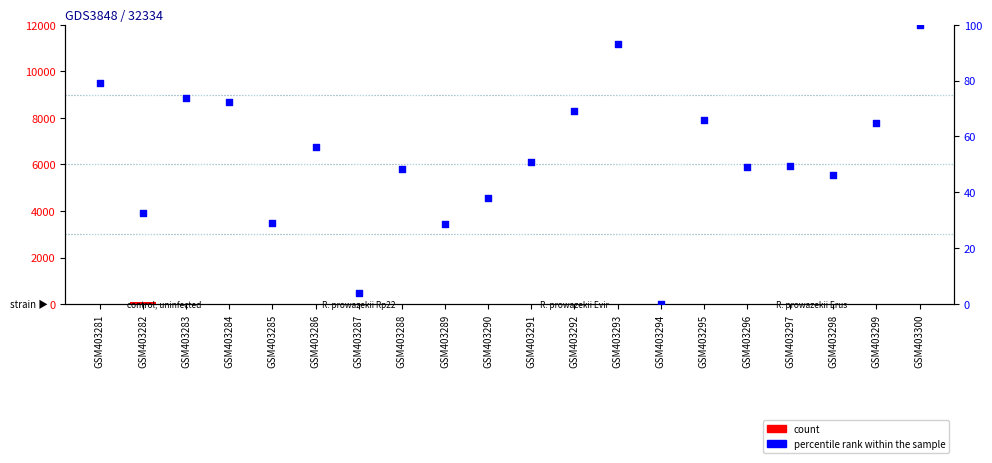

Is the value of count at GSM403295 greater than the value of percentile rank within the sample at GSM403285?

No